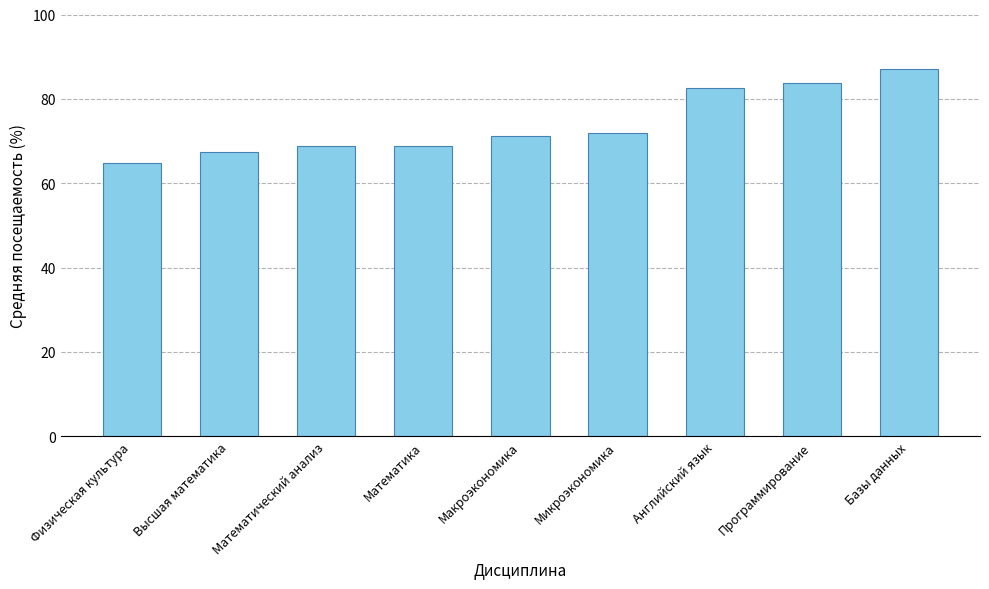

Does the chart contain any negative values?

No